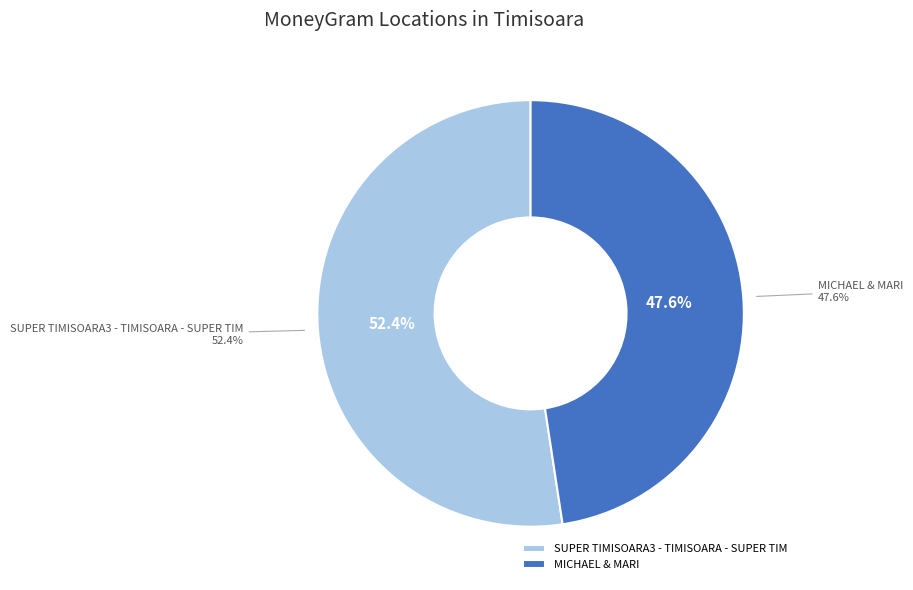

Approximately how many times larger is the value at MICHAEL & MARI compared to SUPER TIMISOARA3 - TIMISOARA - SUPER TIM?

0.9